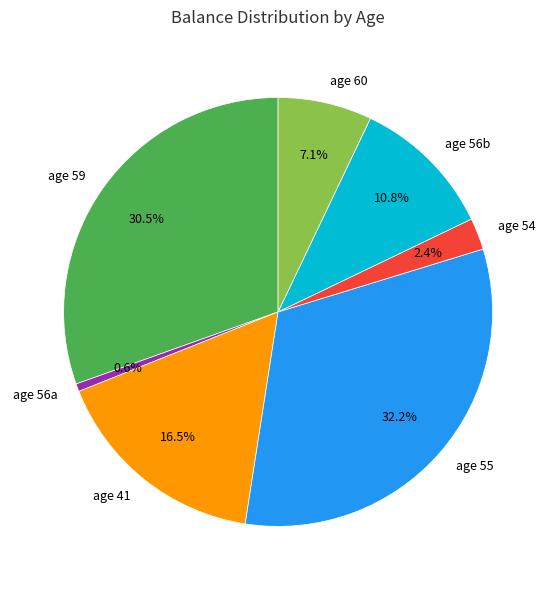

What is the largest slice in the pie chart?

age 55